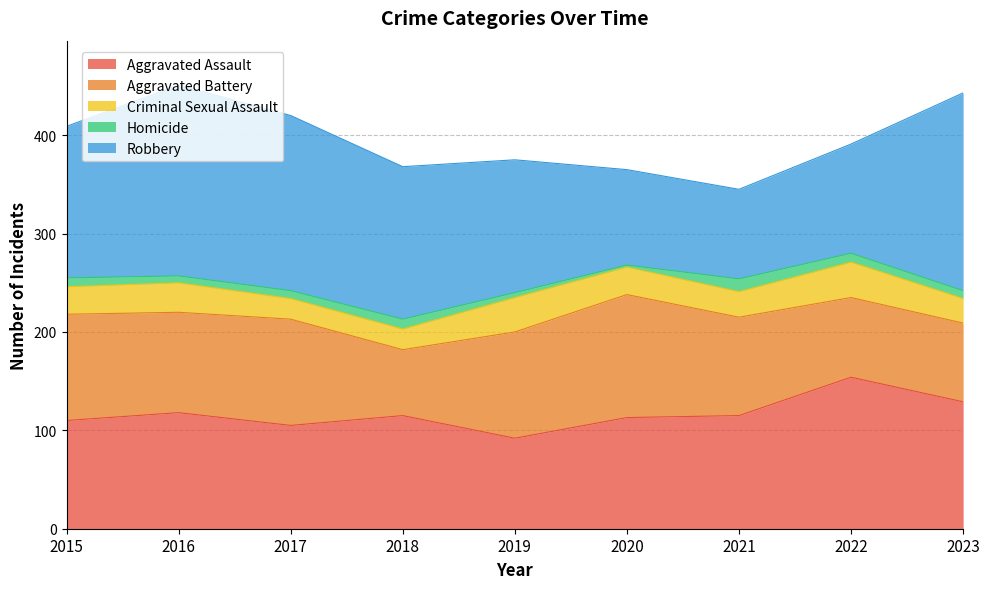

What is the value of the Aggravated Assault point at the 4th from the left?

115